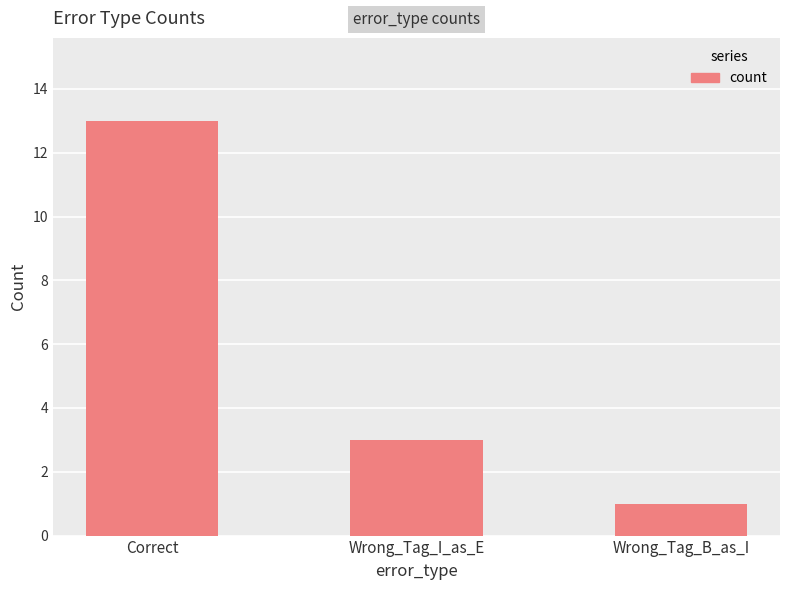

List the labels in order of value, largest first.

Correct, Wrong_Tag_I_as_E, Wrong_Tag_B_as_I